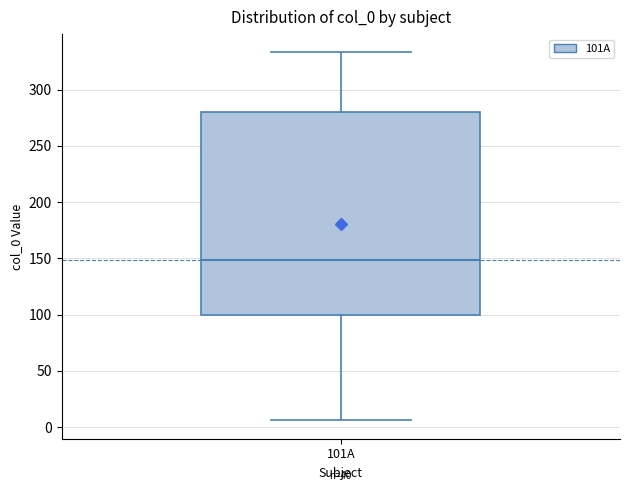

Transcribe this box plot: give where the median line is, the range the box spans, and where the two whiskers end, as read against the y-axis. The values are not printed on the chart, so give them approximately, as read against the axis.

median 150, box 100 to 280, whiskers 5 to 335